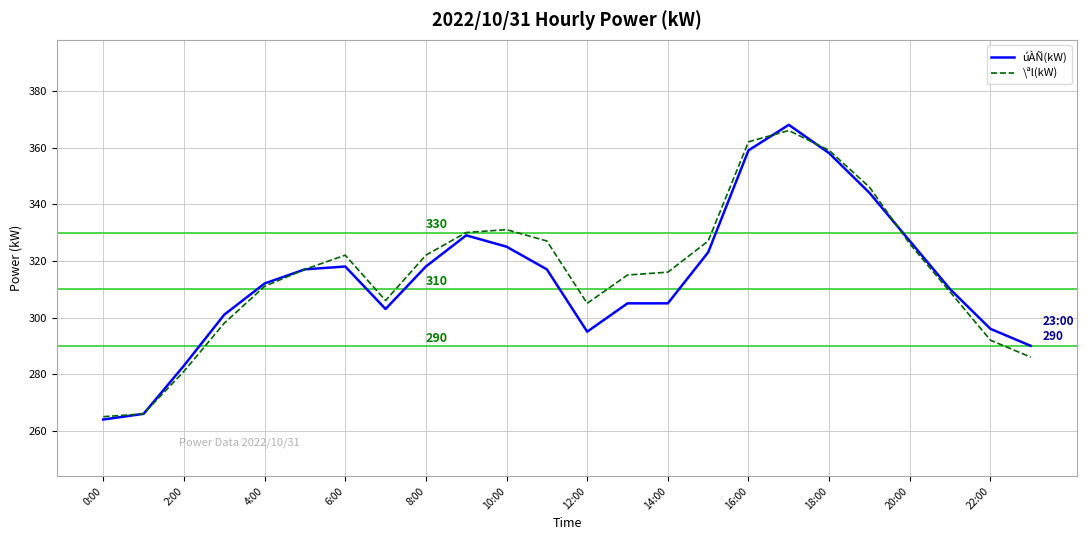

After their last crossing, which series has the higher values: \ªl(kW) or úÀÑ(kW)?

úÀÑ(kW)